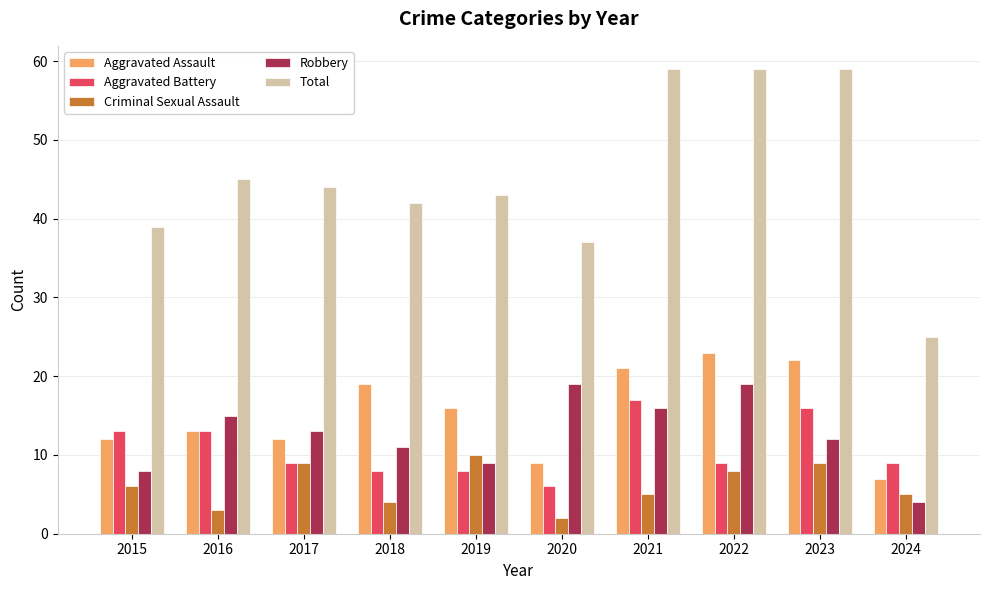

Reading left to right, transcribe all the data shown in this chart.

Aggravated Assault: 12	13	12	19	16	9	21	23	22	7
Aggravated Battery: 13	13	9	8	8	6	17	9	16	9
Criminal Sexual Assault: 6	3	9	4	10	2	5	8	9	5
Robbery: 8	15	13	11	9	19	16	19	12	4
Total: 39	45	44	42	43	37	59	59	59	25